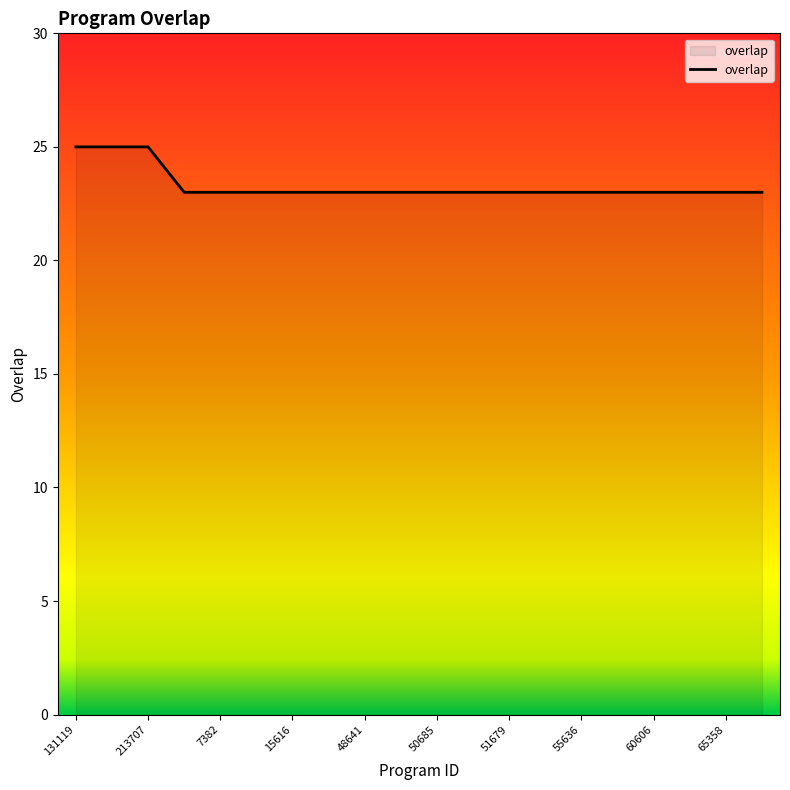

What is the maximum value shown in the chart?

25